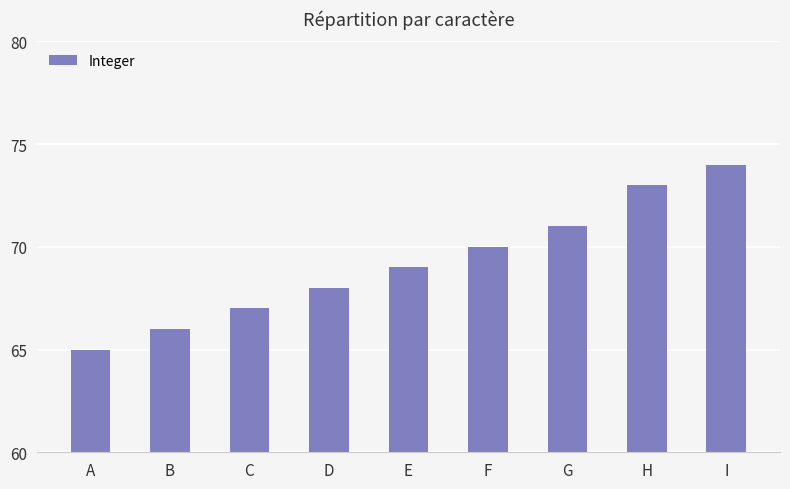

Count the values in the range 67 to 71.

5